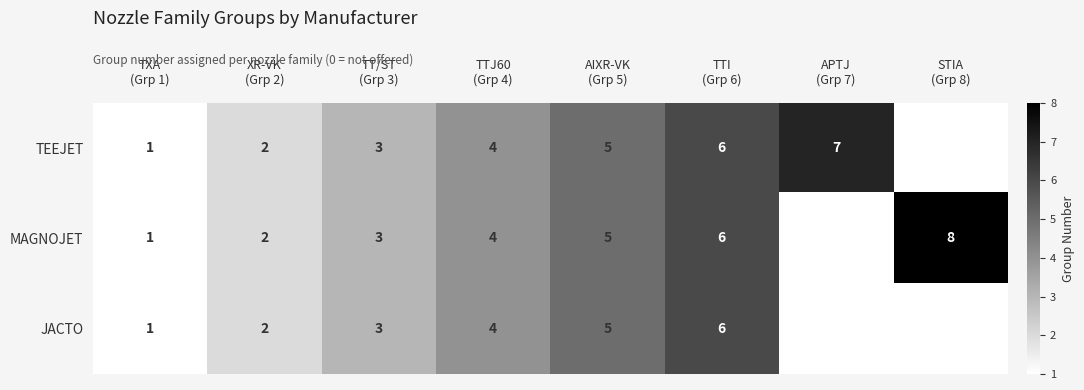

Where is MAGNOJET nearest to the value 4?

TTJ60 (Grp 4)